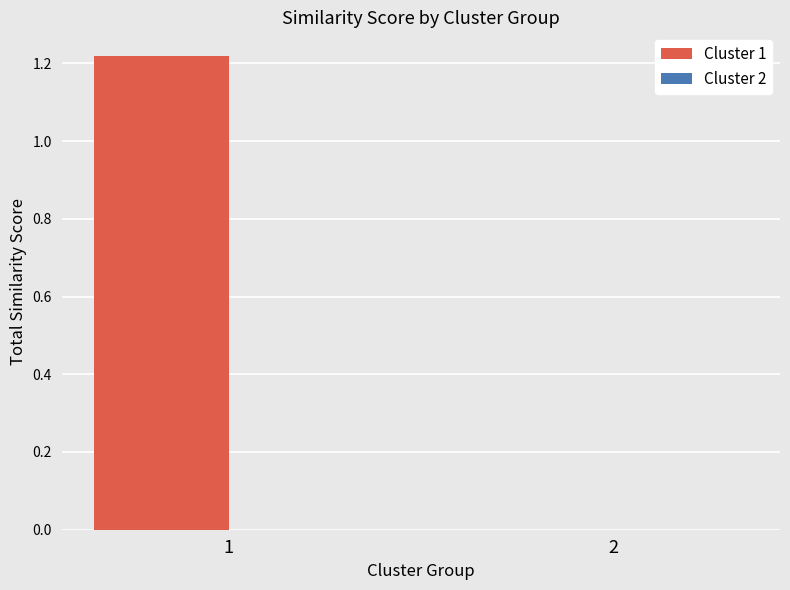

The value at 2 is -0.8. True or false?

False